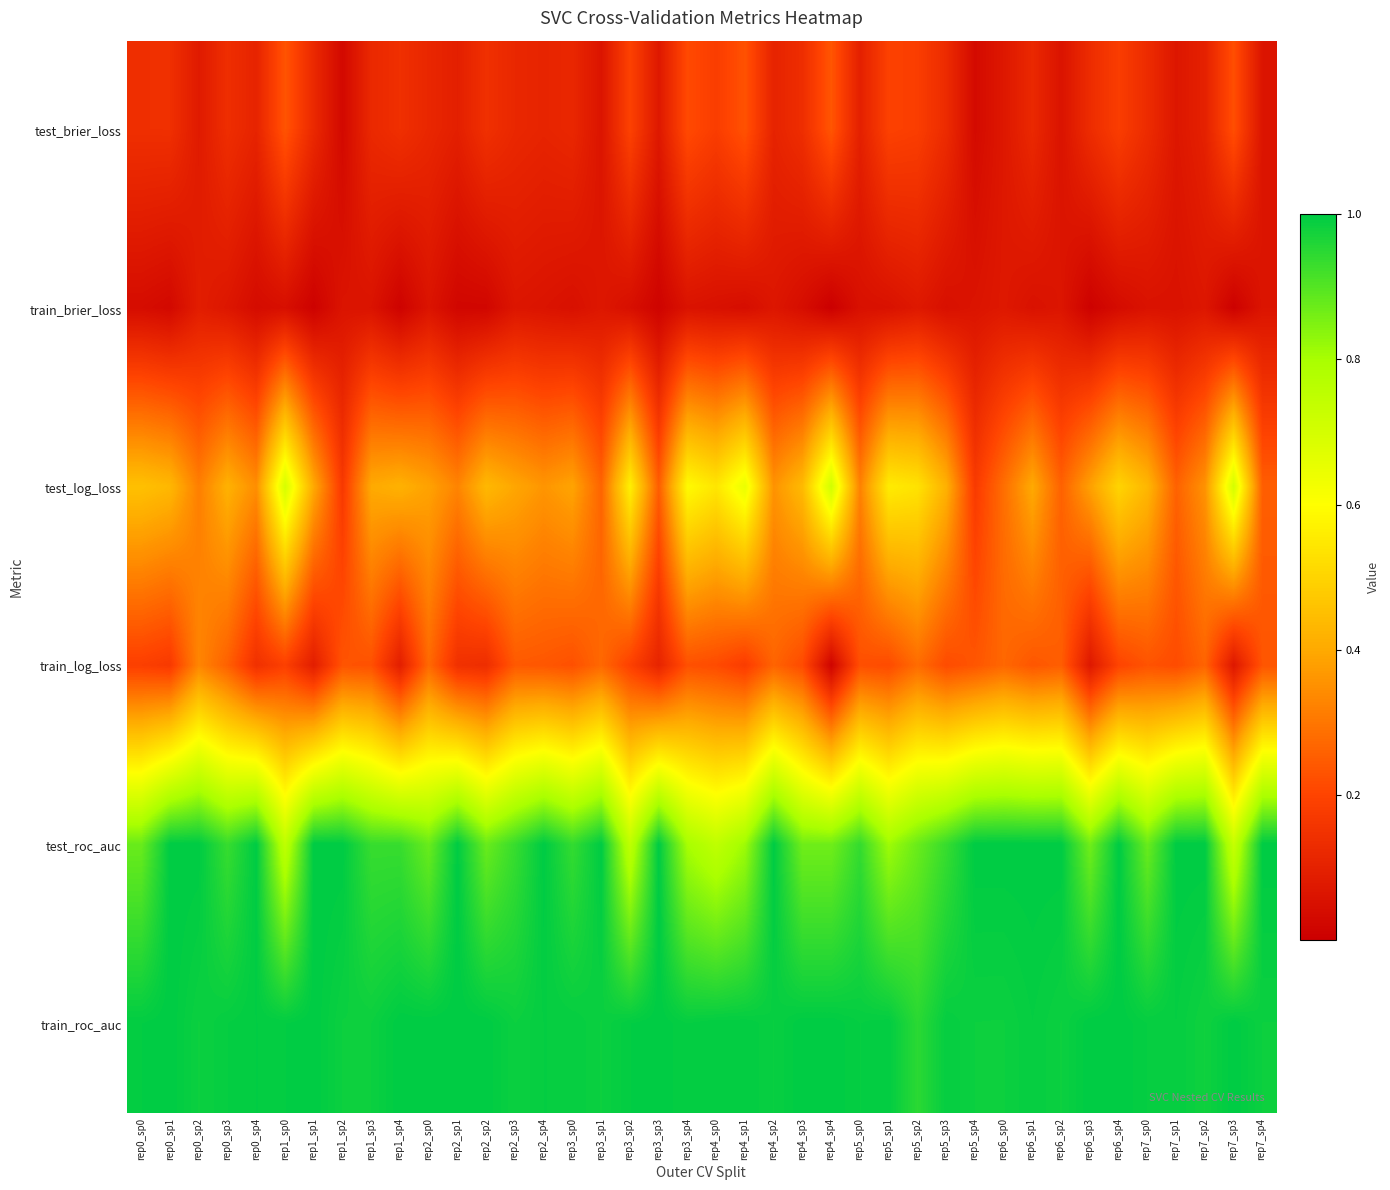

At how many categories does at least one series exceed 0?

40